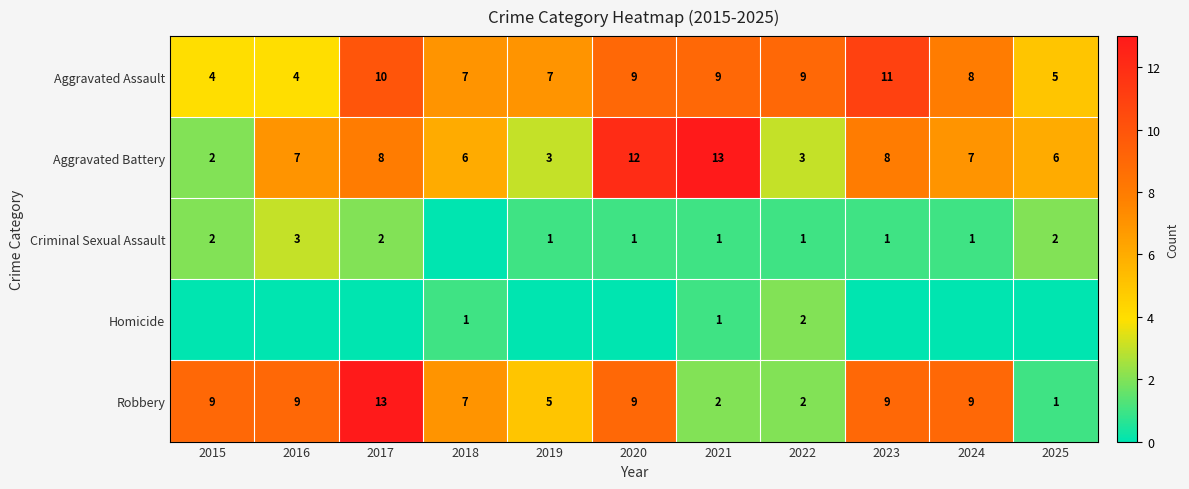

Count the number of categories in the chart.

11